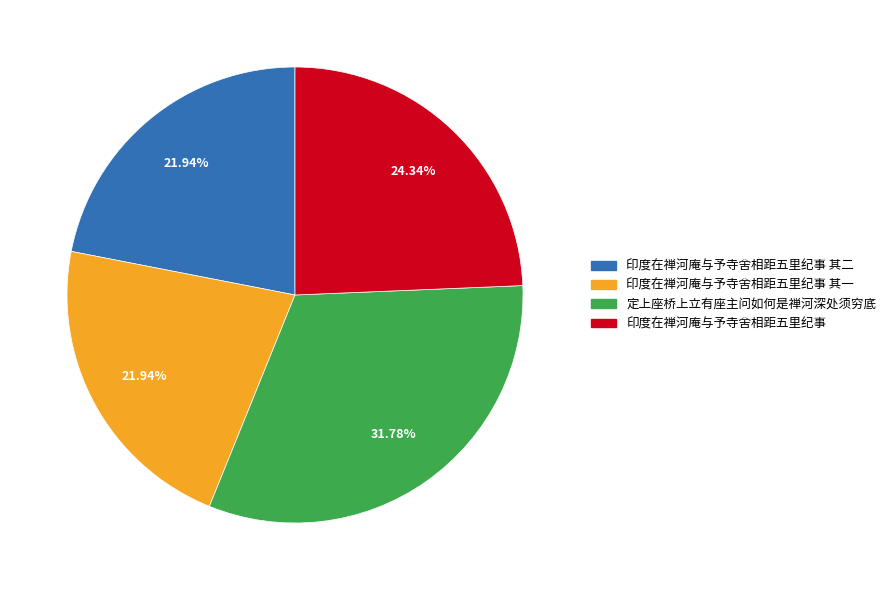

Is there any slice that represents more than half of the pie?

No